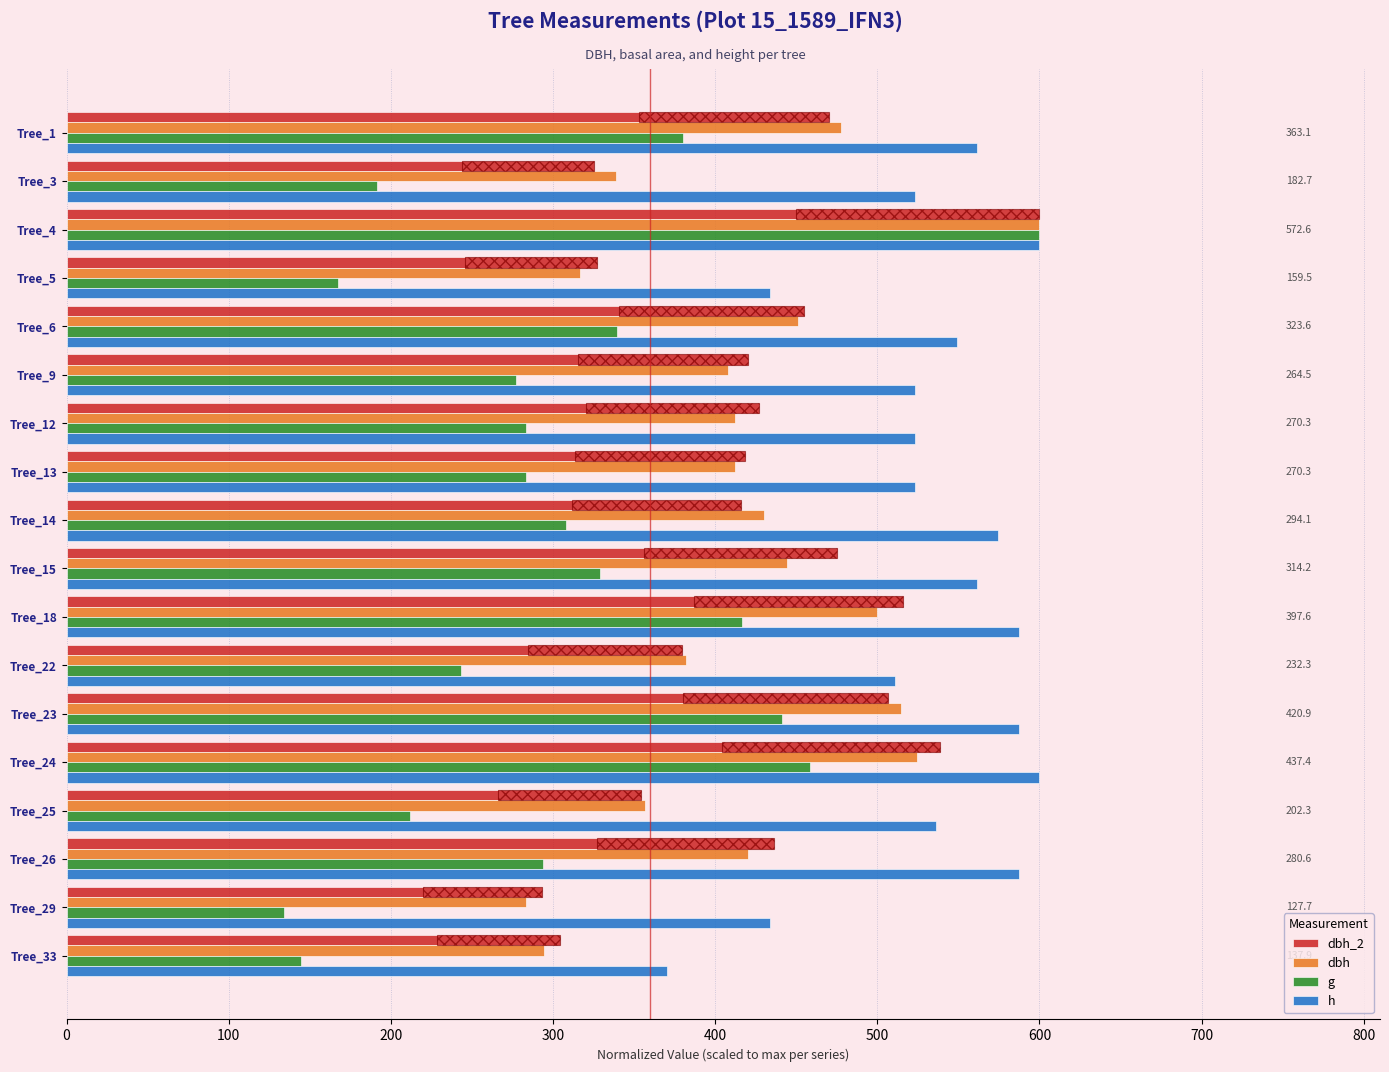

Which series changed the most between Tree_3 and Tree_12?

dbh_2